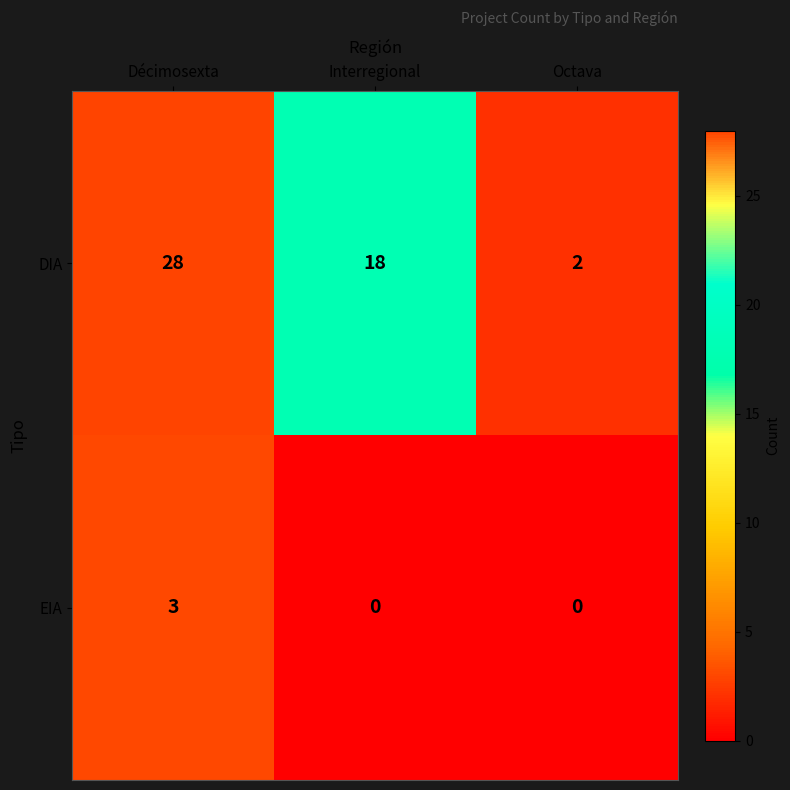

True or false: EIA has a value of 2 at Décimosexta.

False